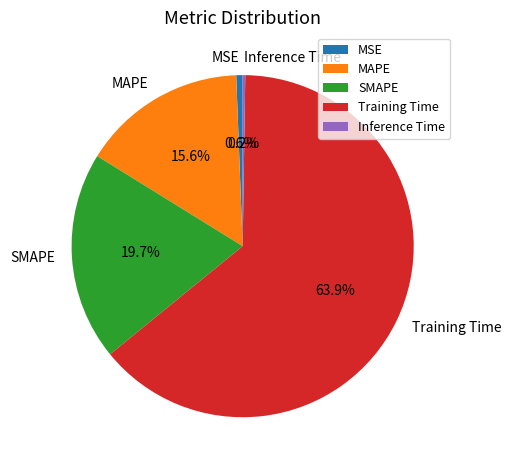

Between MSE and MAPE, which is larger?

MAPE